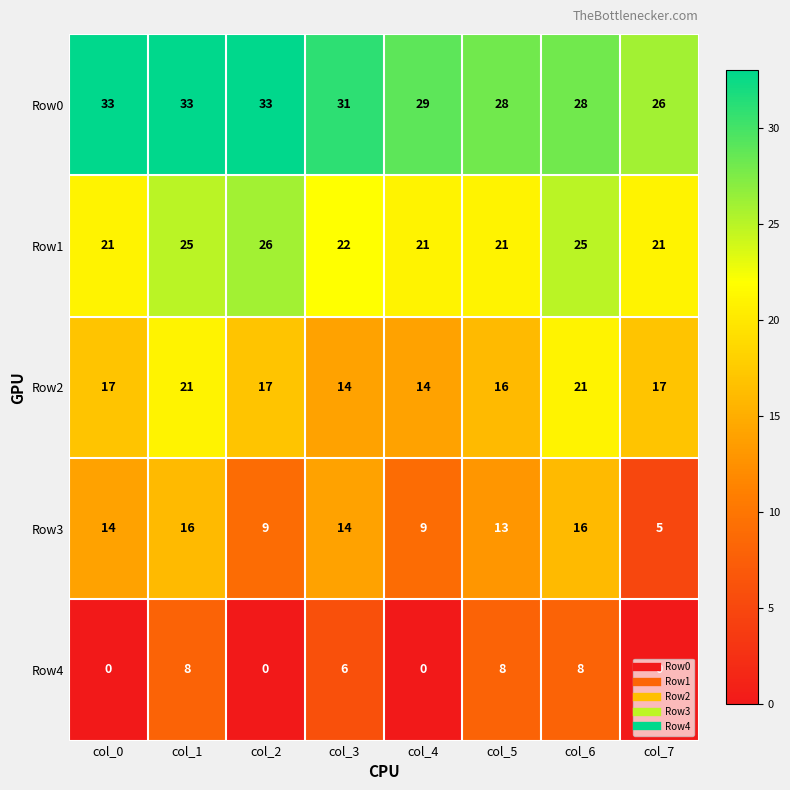

At which category is the sum across all series the highest?

col_1